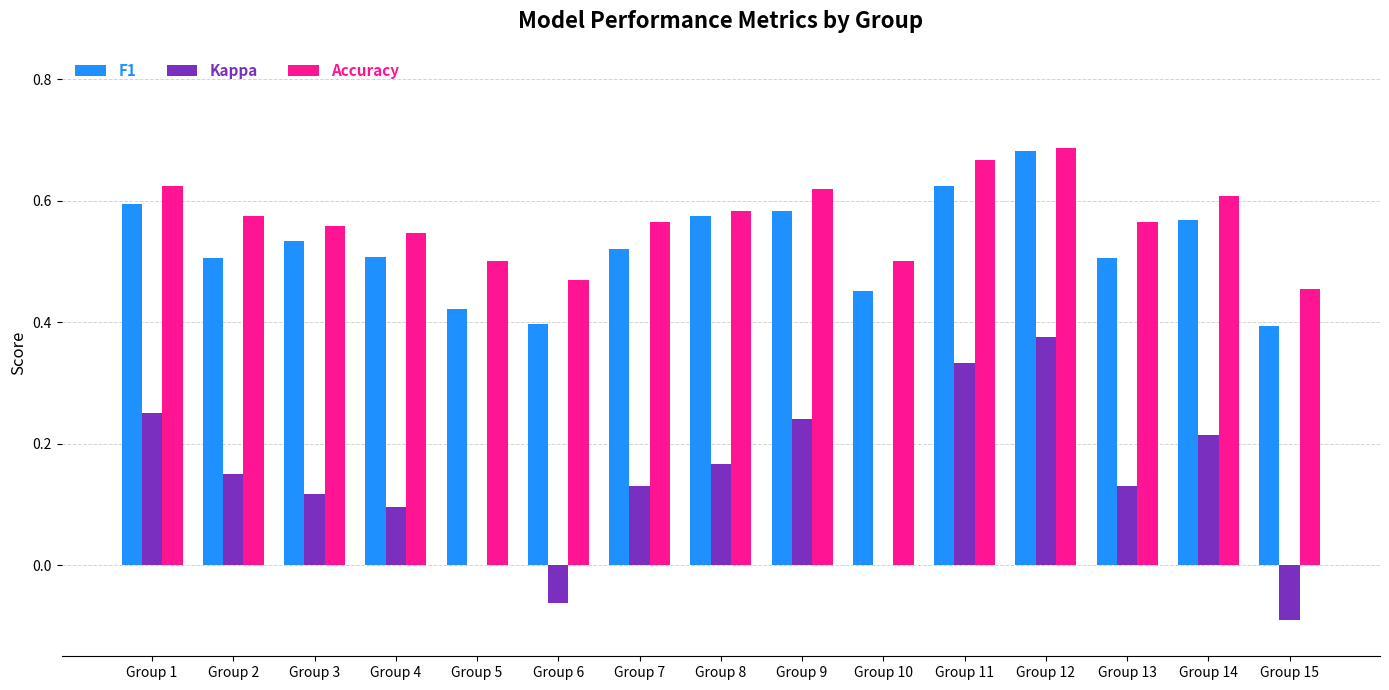

Which series has the largest range (max minus min)?

Kappa